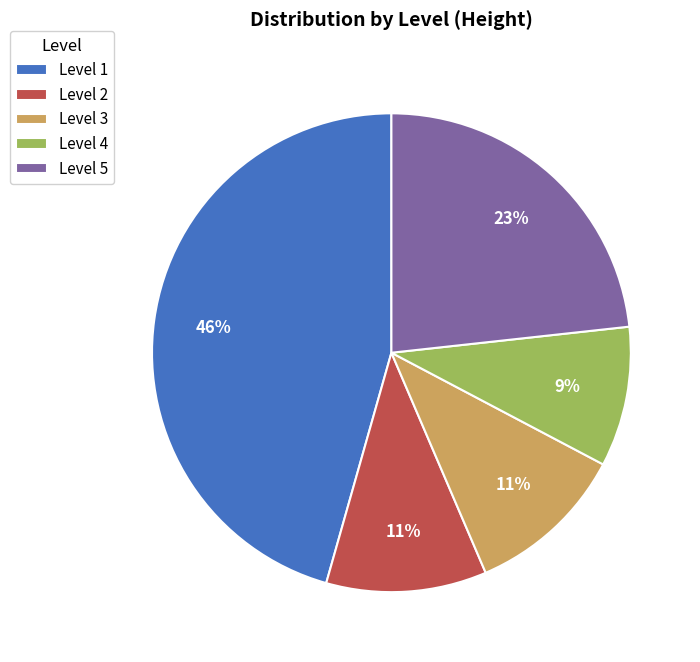

Is Level 3 the majority of the pie?

No